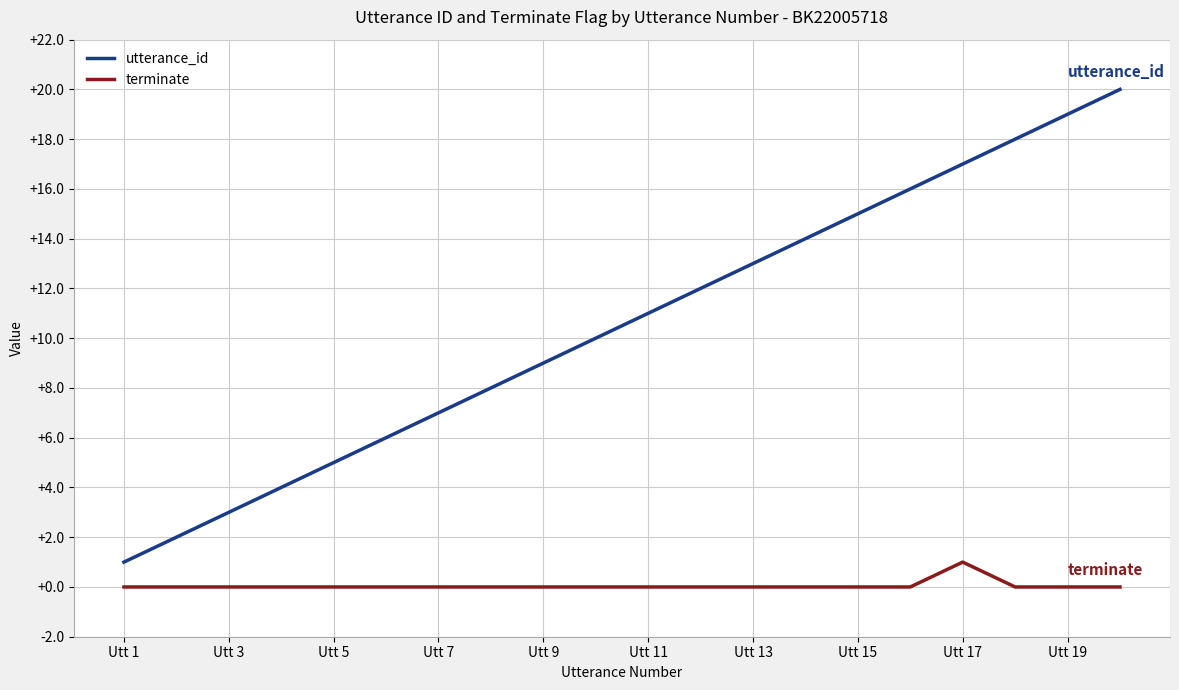

Which series has the largest total across all categories?

utterance_id